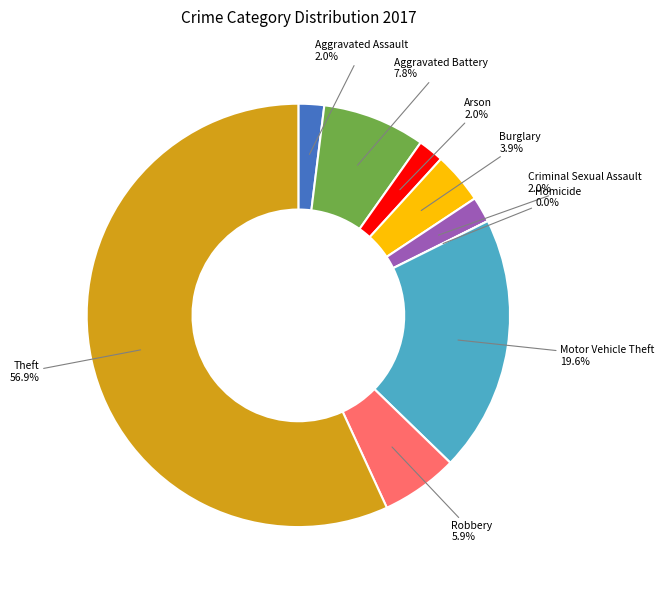

To the nearest percent, what portion does Robbery represent?

6%